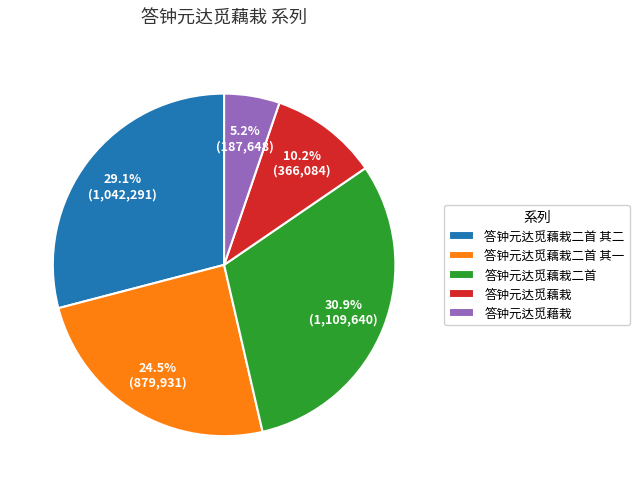

Do 答钟元达觅藕栽二首 其一 and 答钟元达觅藕栽二首 together represent more than half of the pie?

Yes